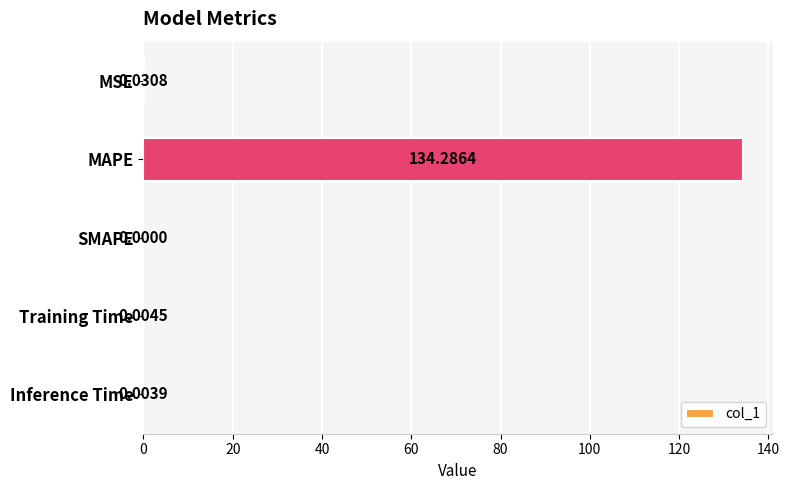

Which label corresponds to the largest value in the chart?

MAPE